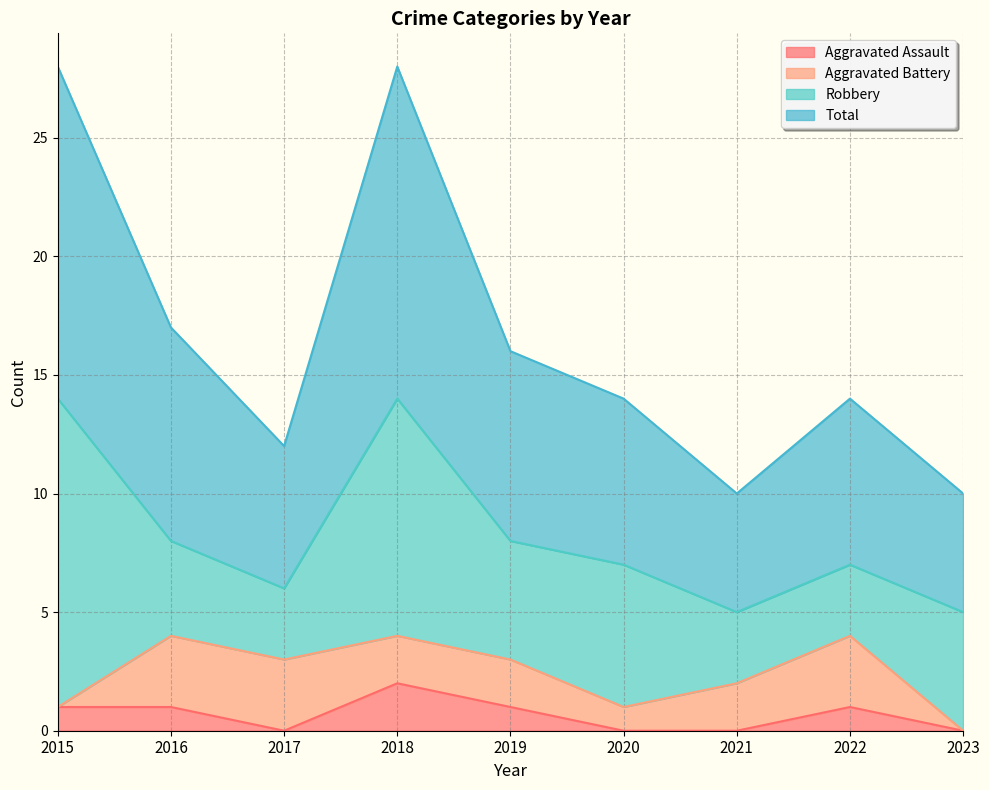

What is the value of the Total point at the 2nd from the left?

17